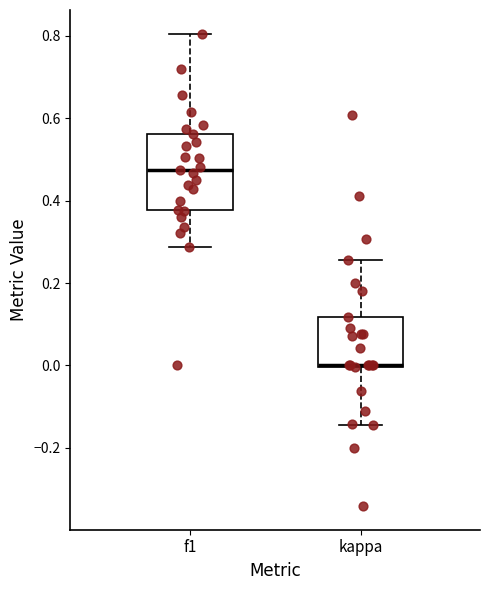

Reading left to right, transcribe this box plot: for each box, give where its median line is, the range the box spans, and where its two whiskers end, as read against the y-axis. The values are not printed on the chart, so give them approximately, as read against the axis.

f1: median 0.48, box 0.38 to 0.56, whiskers 0.28 to 0.80
kappa: median 0.00 (drawn on the box's lower edge), box 0.00 to 0.12, whiskers -0.14 to 0.26